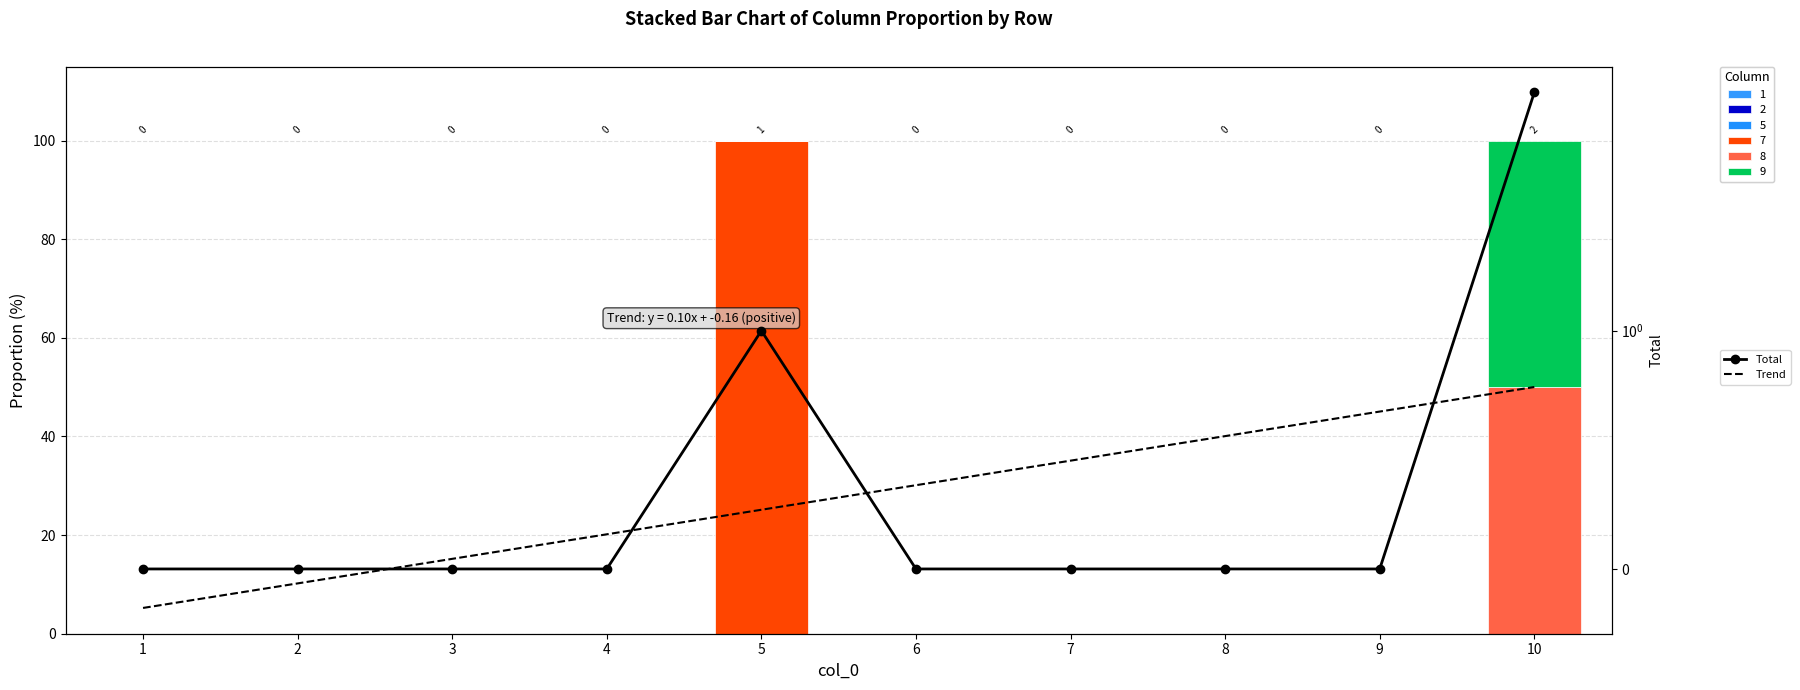

Which label corresponds to the smallest value in the chart?

1